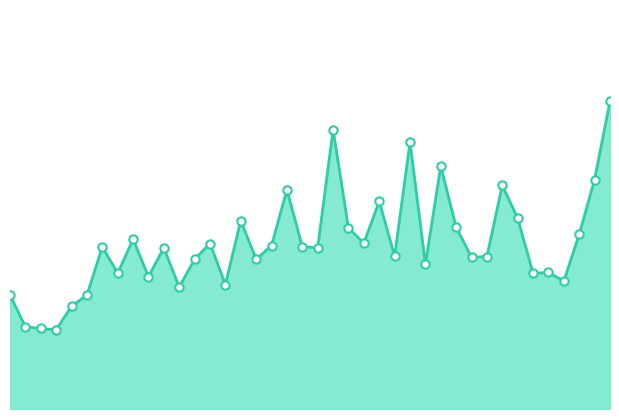

What is the value of the 31st point from the left?

4734600